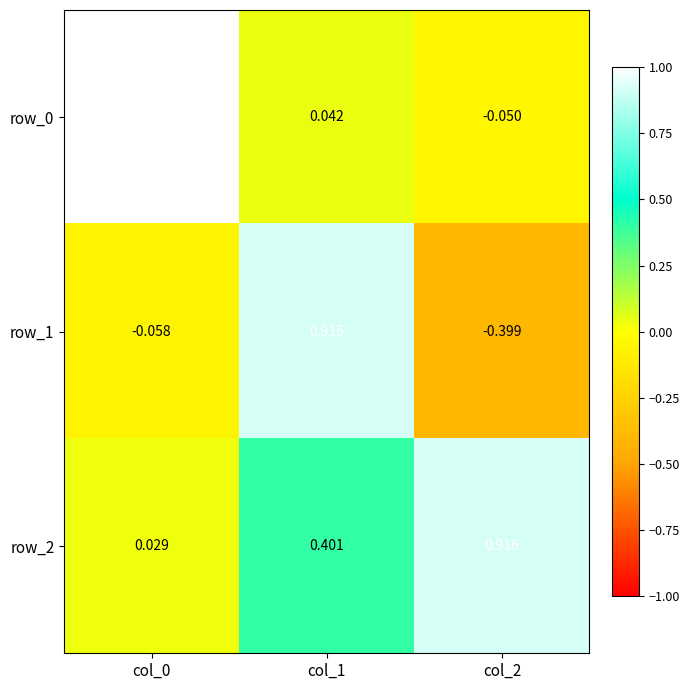

Which series has the largest total across all categories?

row_2